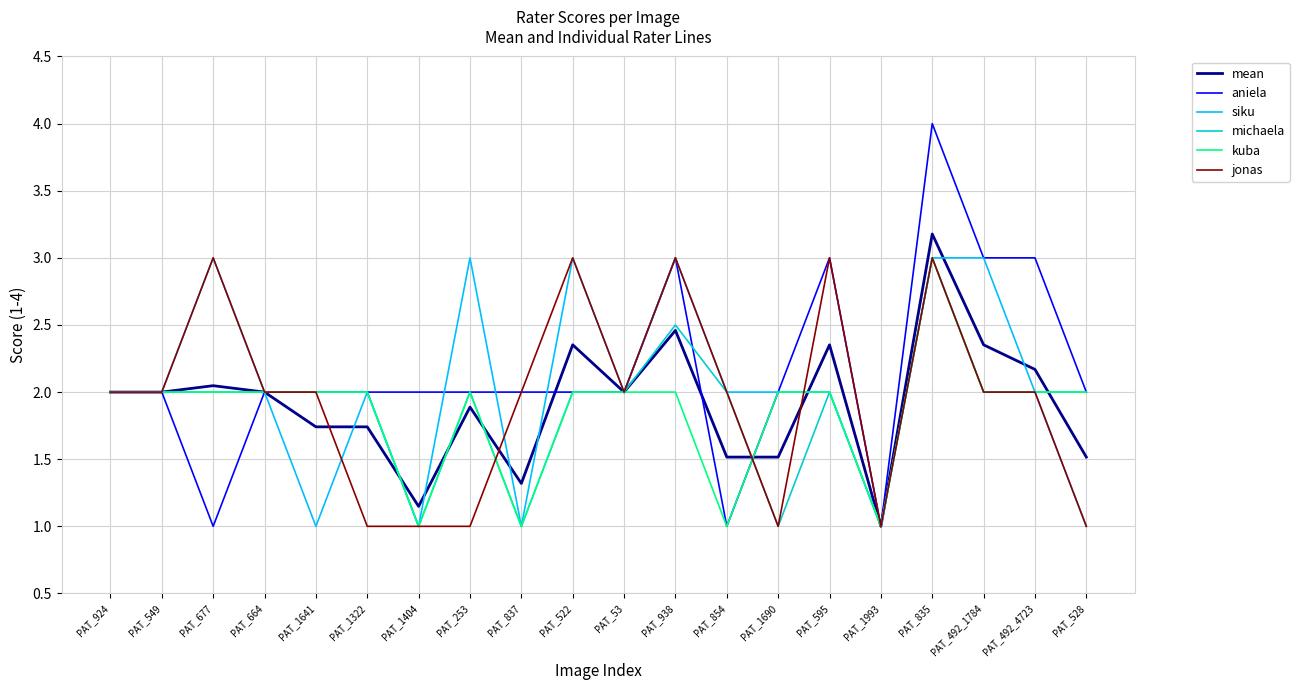

What is the sum of the jonas values at PAT_549 and PAT_53?

4.0